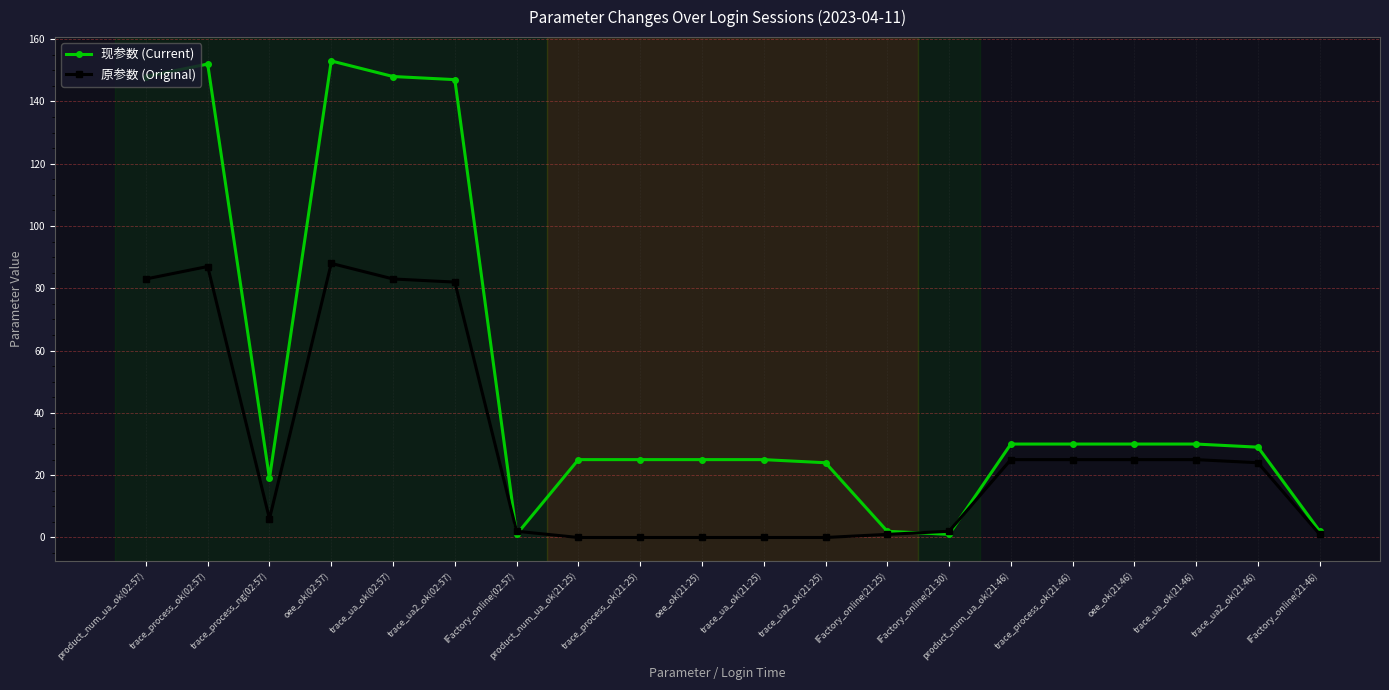

What is the highest value of the 原参数 (Original) series?

88